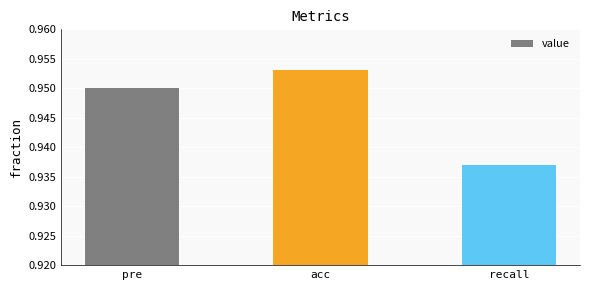

What is the label of the 1st bar from the right?

recall